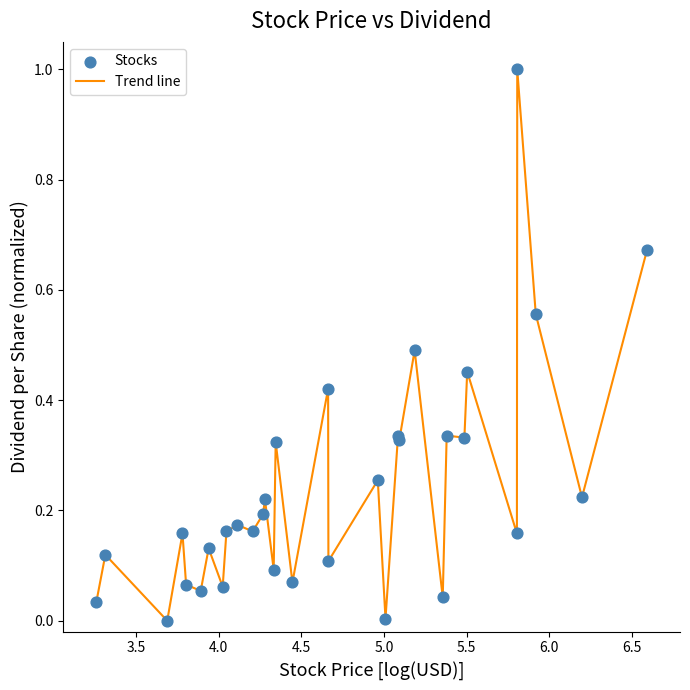

What is the maximum value shown in the chart?

1.0